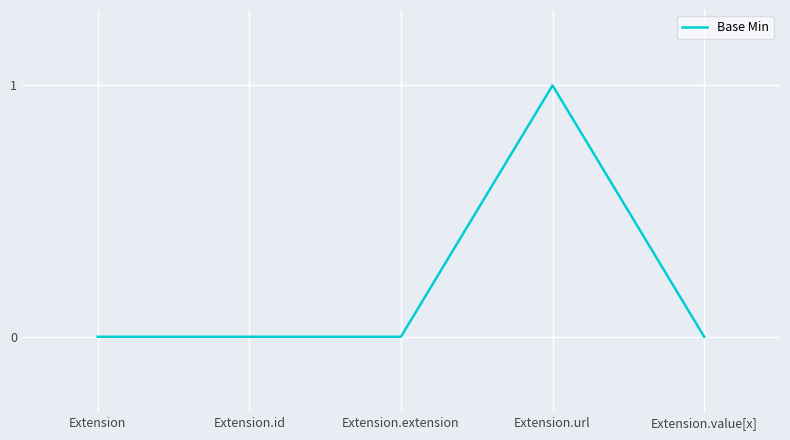

Reading right to left, list all the values displayed in this chart.

0	1	0	0	0